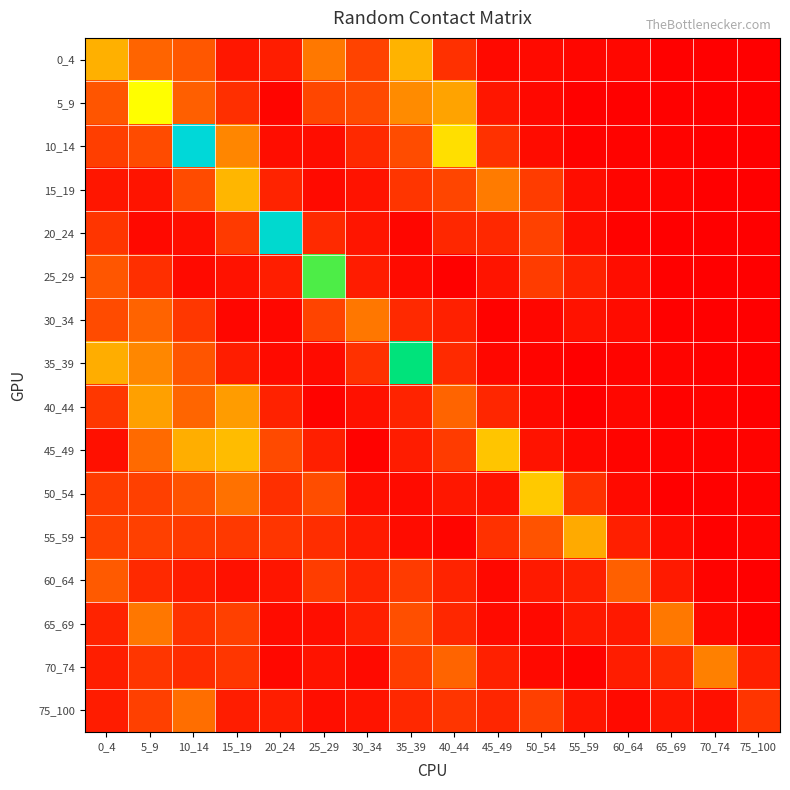

At how many categories does at least one series exceed 0?

16